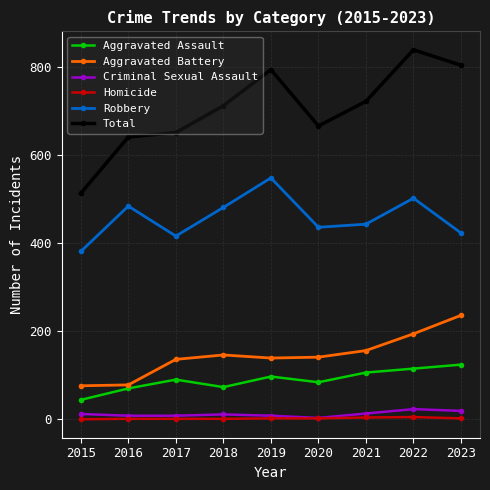

Is it true that Aggravated Assault equals 40 at 2016?

False